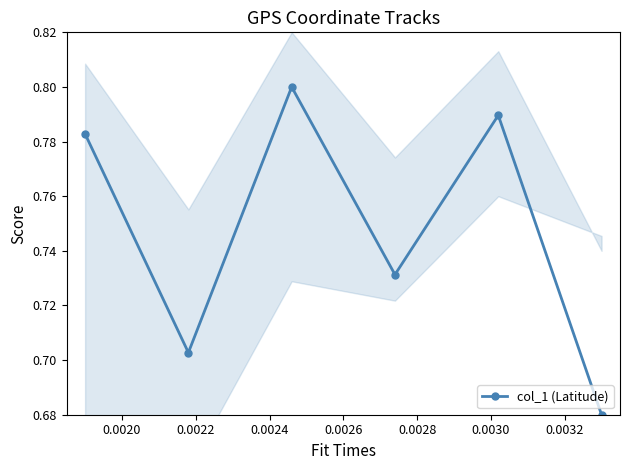

What is the sum of all values?

4.5